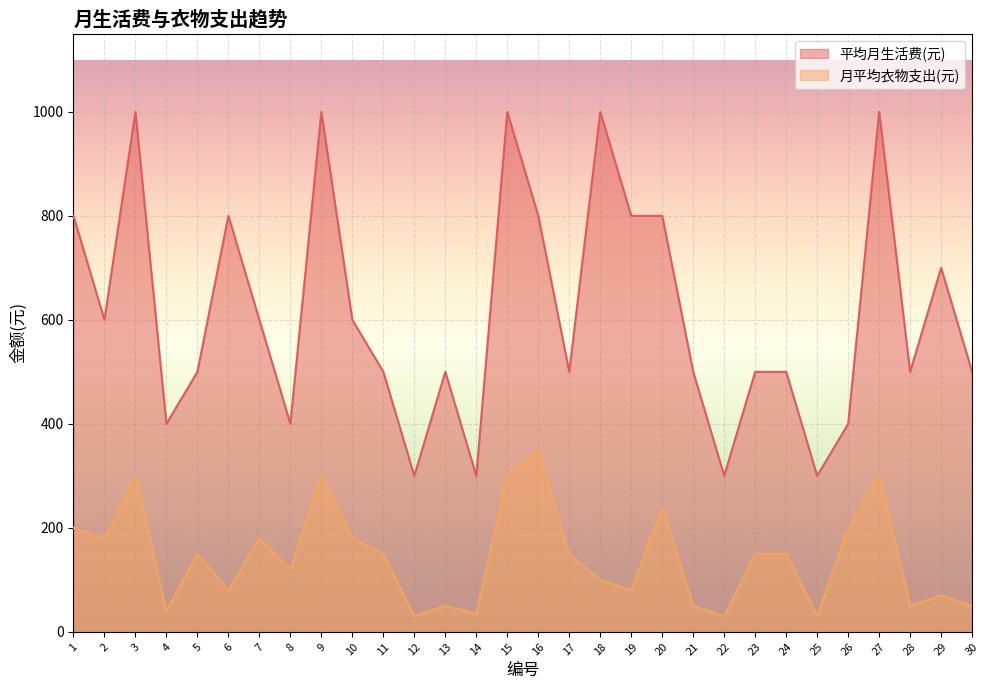

Rank the series by their average value, from lowest to highest.

月平均衣物支出(元), 平均月生活费(元)